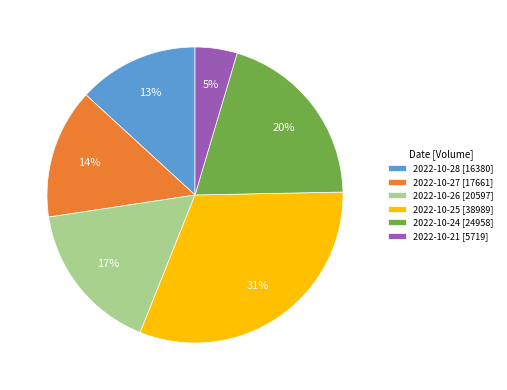

Approximately how many times larger is the value at 2022-10-28 [16380] compared to 2022-10-24 [24958]?

0.7